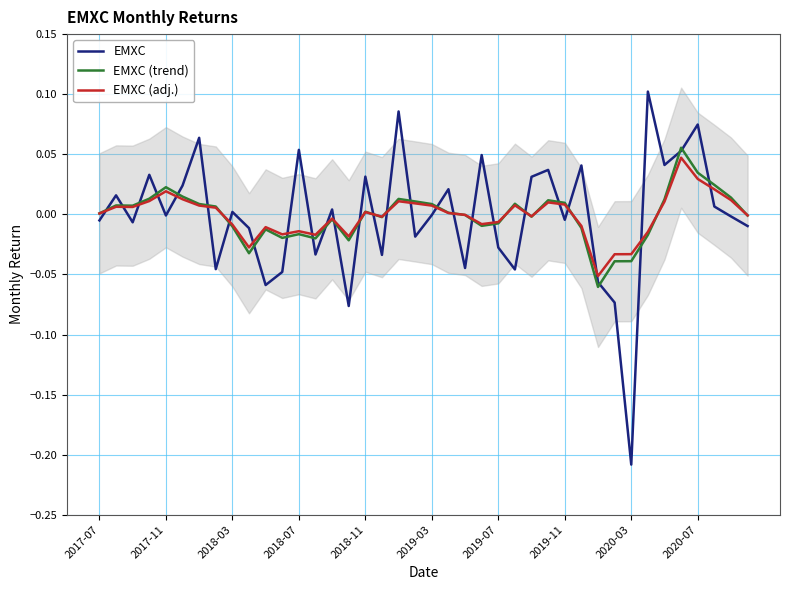

The EMXC (trend) series shows 0.0 at 2017-07. True or false?

True